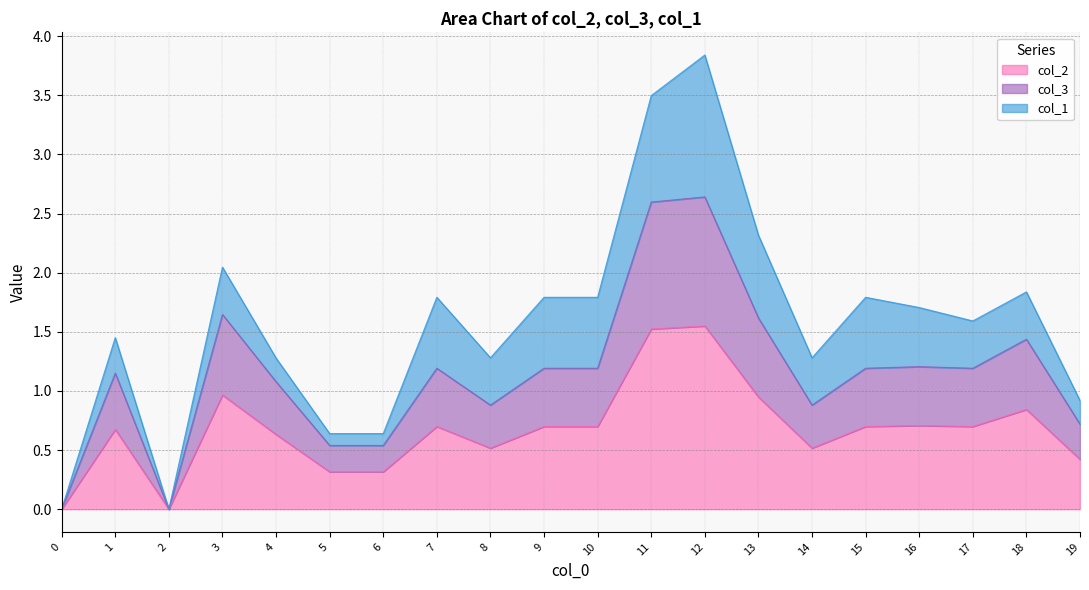

True or false: col_3 and col_2 intersect in this chart.

False